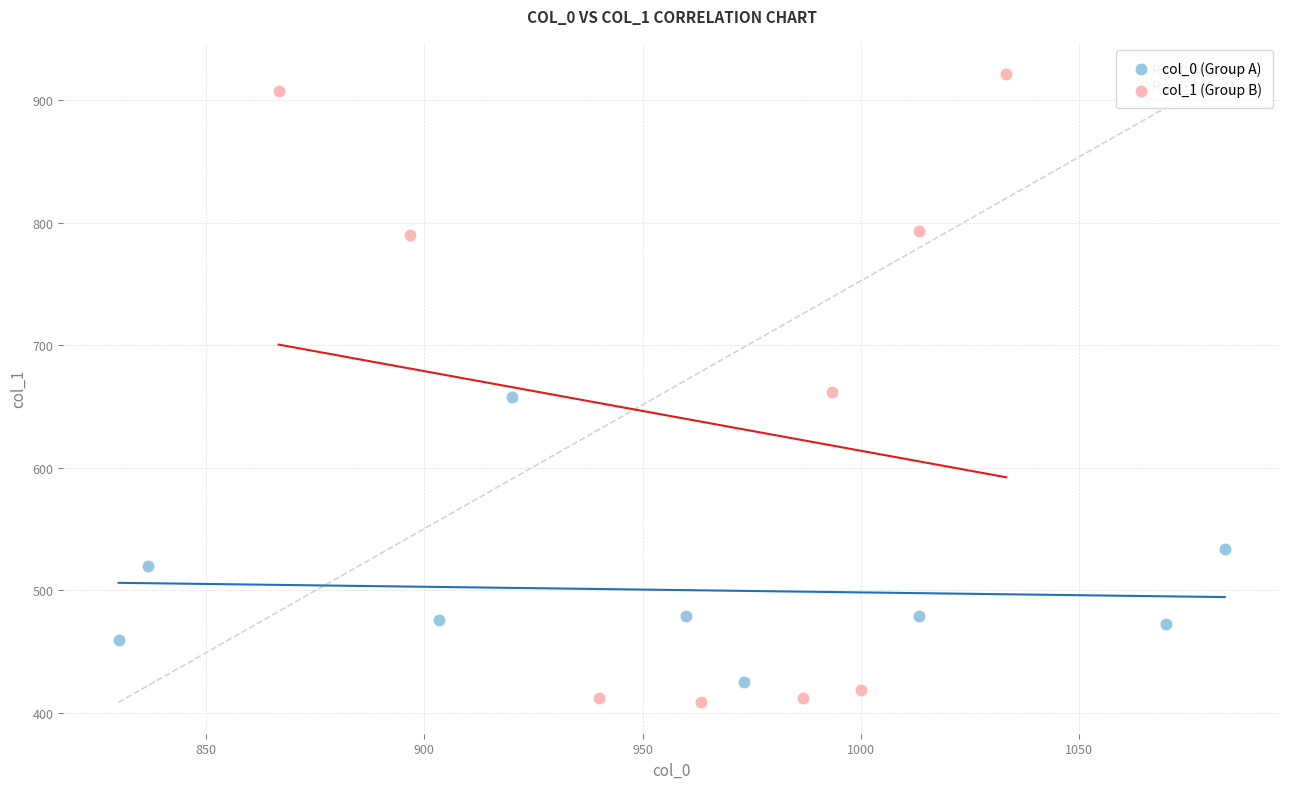

Which series contains the highest Y value?

col_1 (Group B)